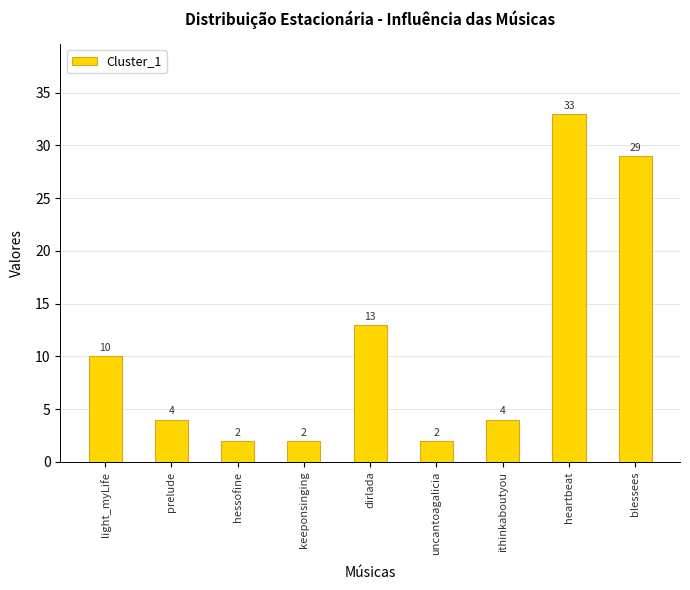

Where is the data nearest to the value 17?

dirlada